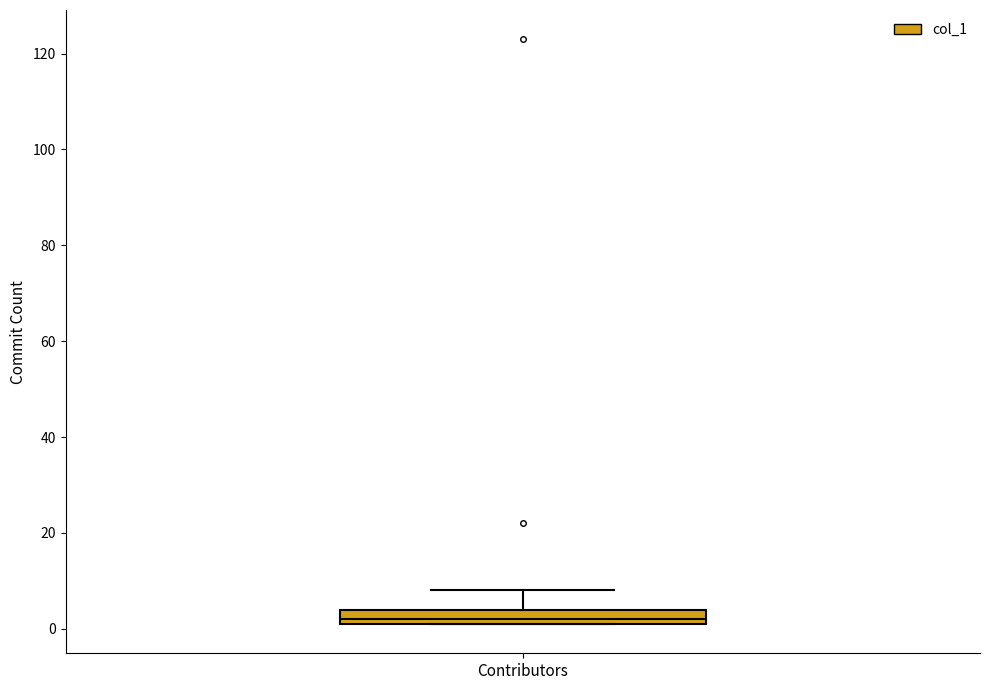

Read this box plot against the y-axis: the position of the median line, the range covered by the box, and the ends of both whiskers. The values are not printed on the chart, so give them approximately, as read against the axis.

median 2 (just above the box's lower edge), box 2 to 4, whiskers 2 to 8